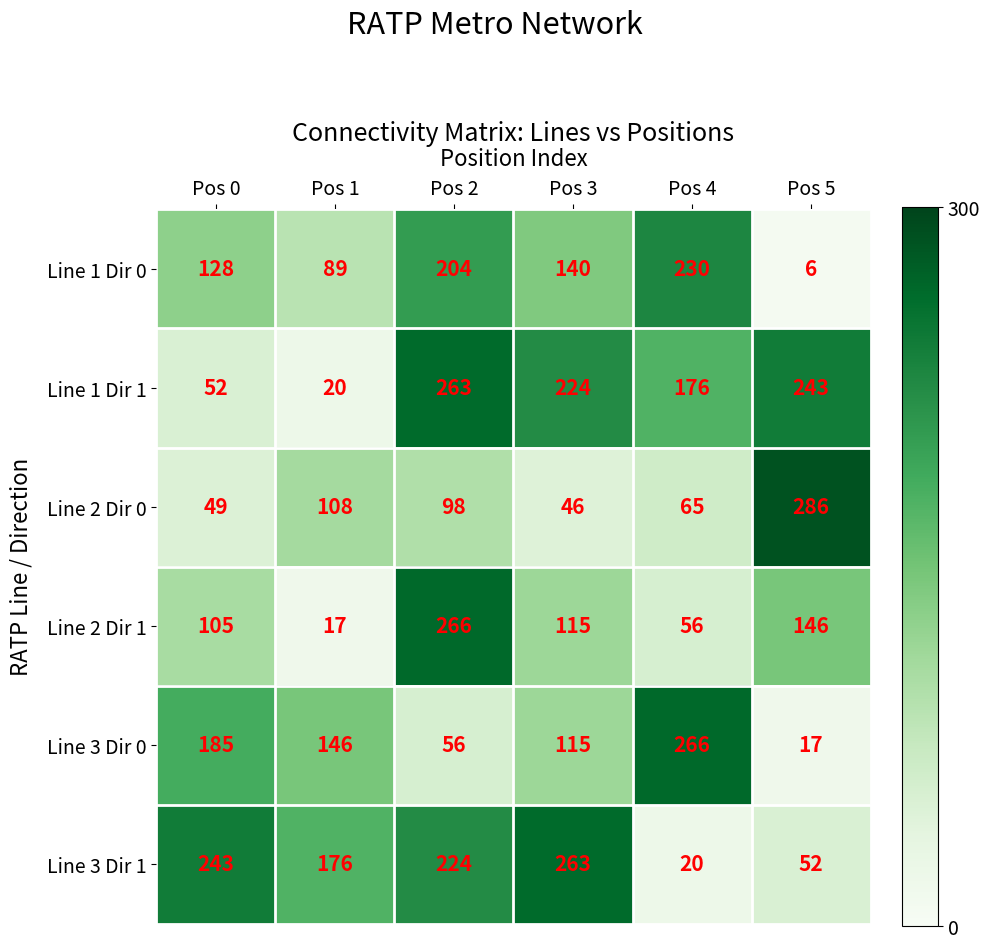

What is the spread (max minus min) of values at Pos 1?

159